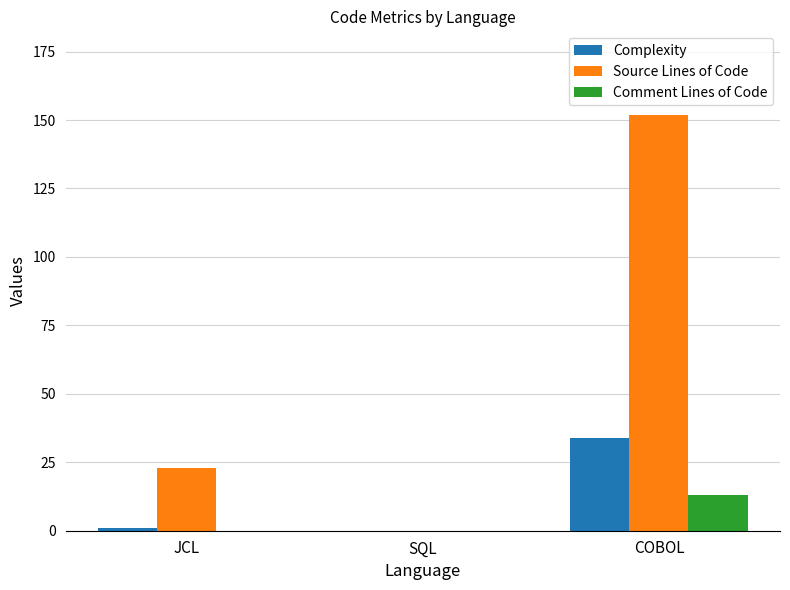

How many positive values does the Source Lines of Code series have?

2